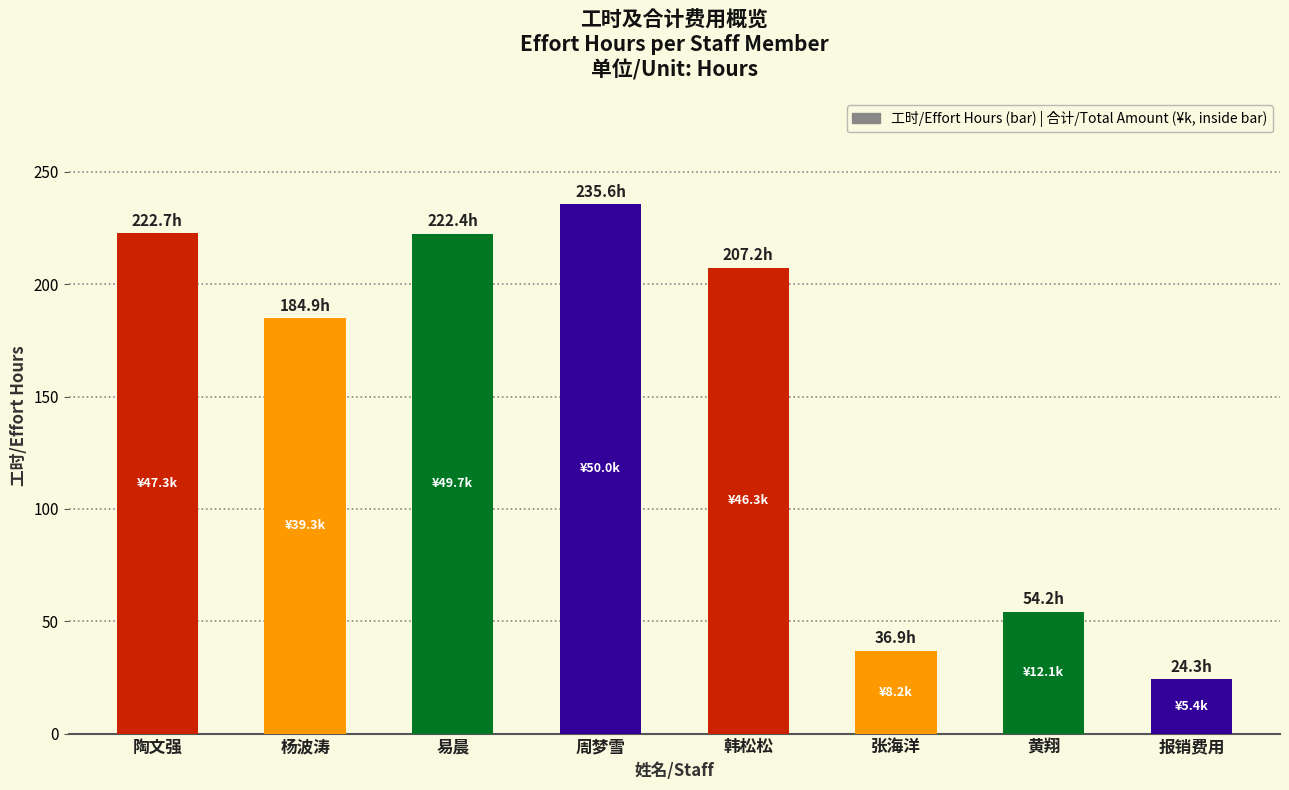

What is the label of the 5th bar from the left?

韩松松